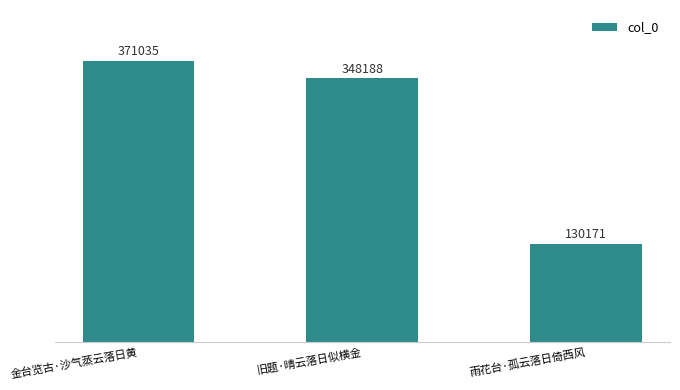

Reading left to right, list all the values displayed in this chart.

金台览古·沙气蒸云落日黄=371035	旧题·晴云落日似横金=348188	雨花台·孤云落日倚西风=130171